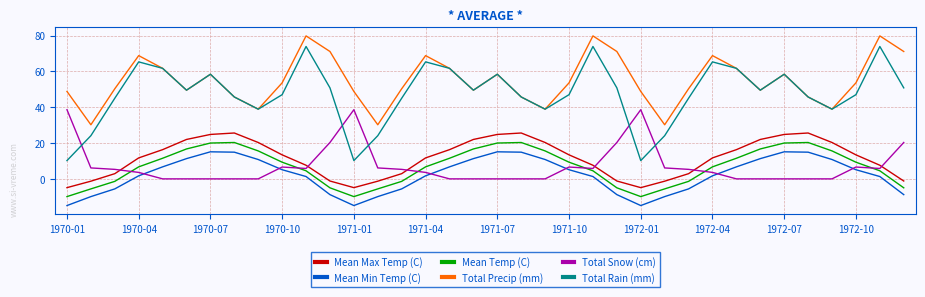

True or false: Total Precip (mm) and Mean Temp (C) cross at least once.

False